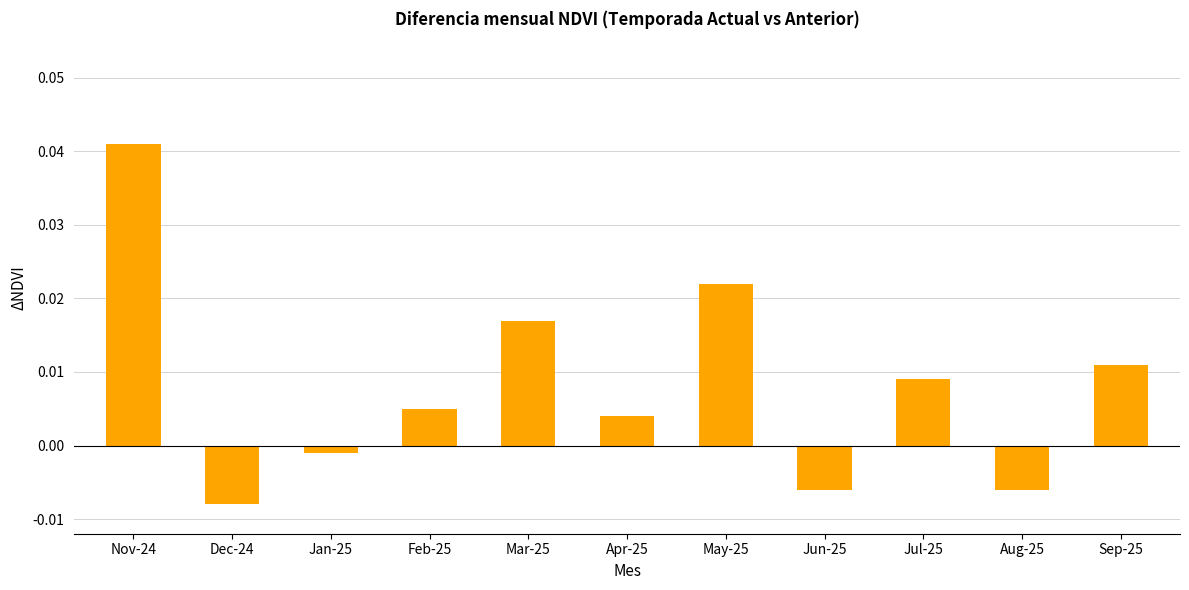

How many values are below 0?

4